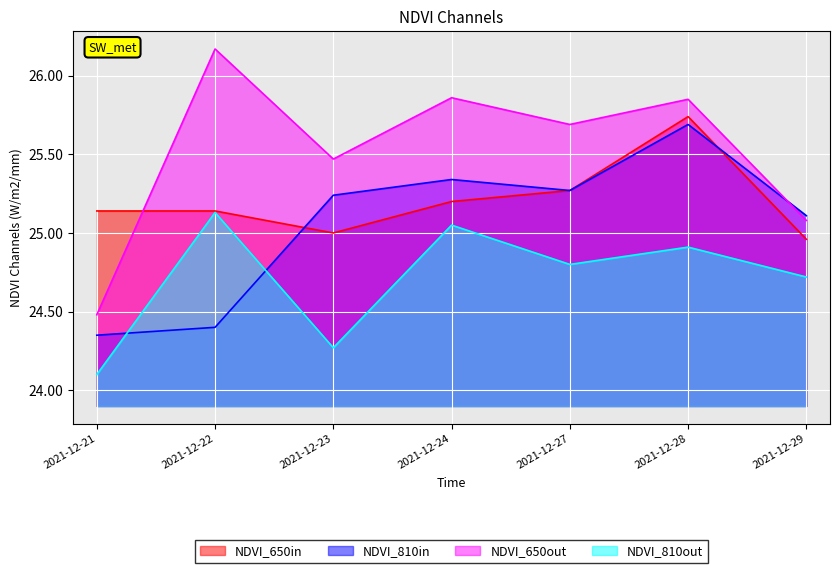

Which category has the lowest value across all series?

2021-12-21